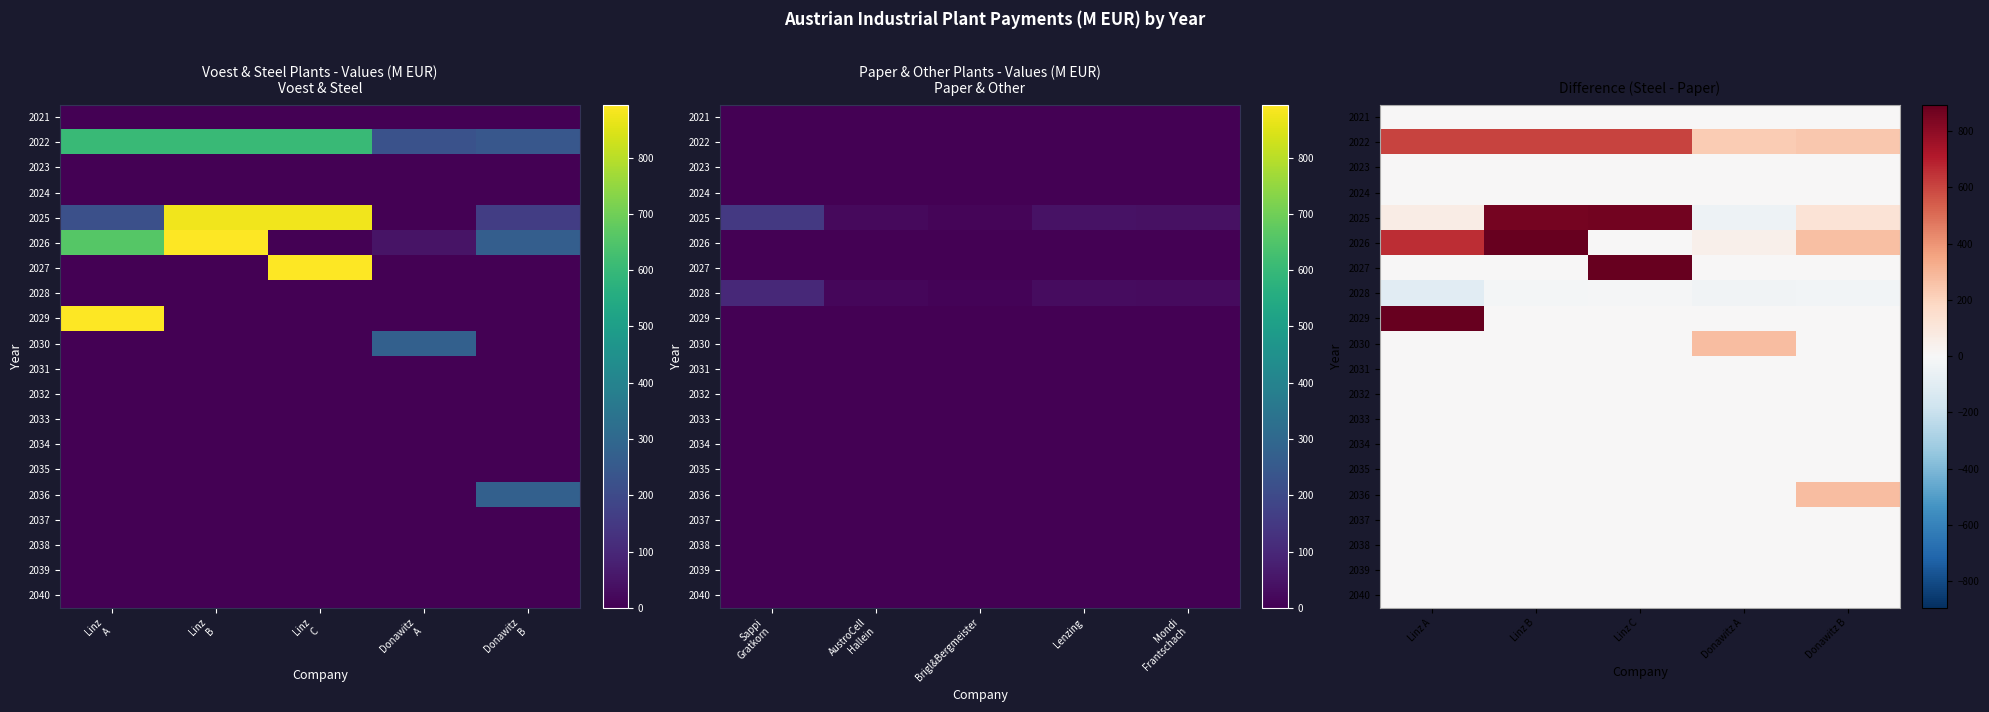

At Linz A, list the series in order from smallest to largest.

2028, 2021, 2023, 2024, 2027, 2030, 2031, 2032, 2033, 2034, 2035, 2036, 2037, 2038, 2039, 2040, 2025, 2022, 2026, 2029